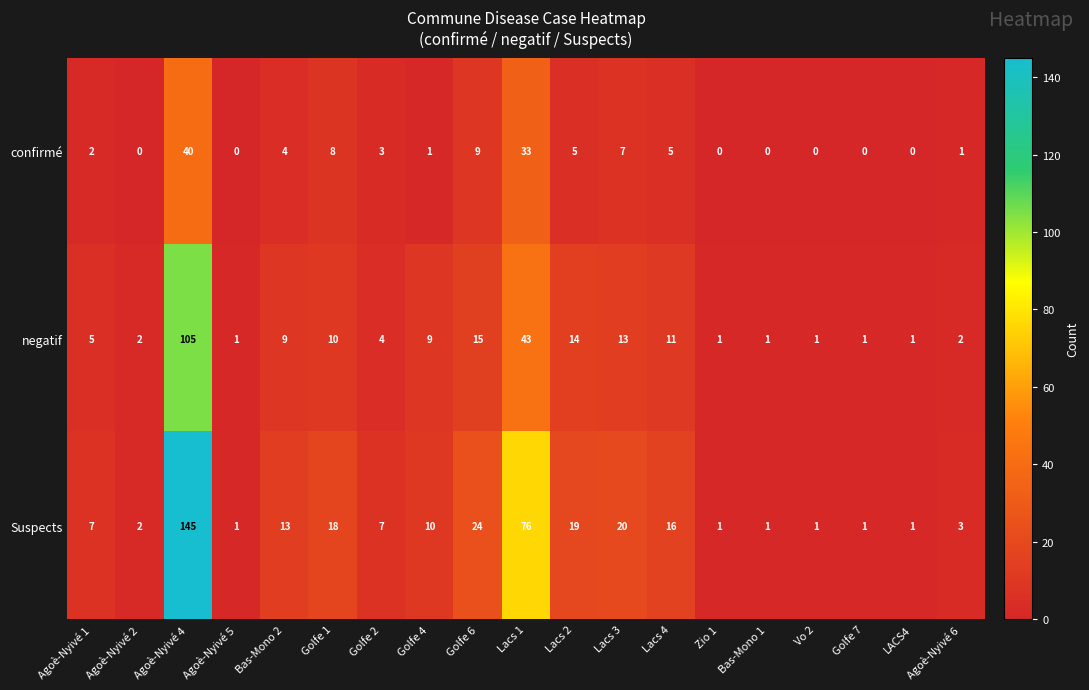

Rank the series by their average value, from lowest to highest.

confirmé, negatif, Suspects